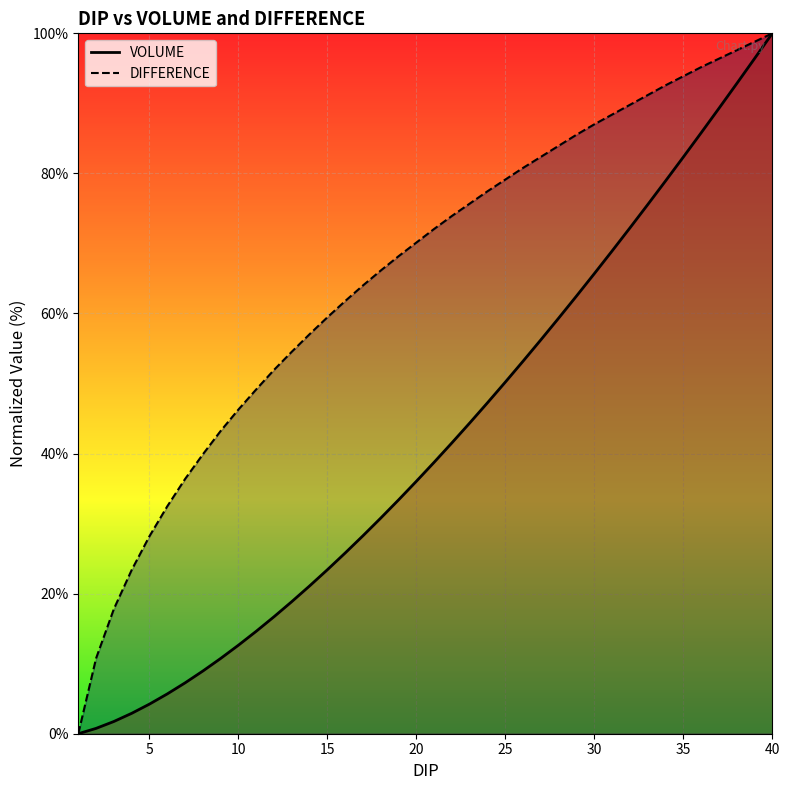

What is the total value across all series at 25?

129.3